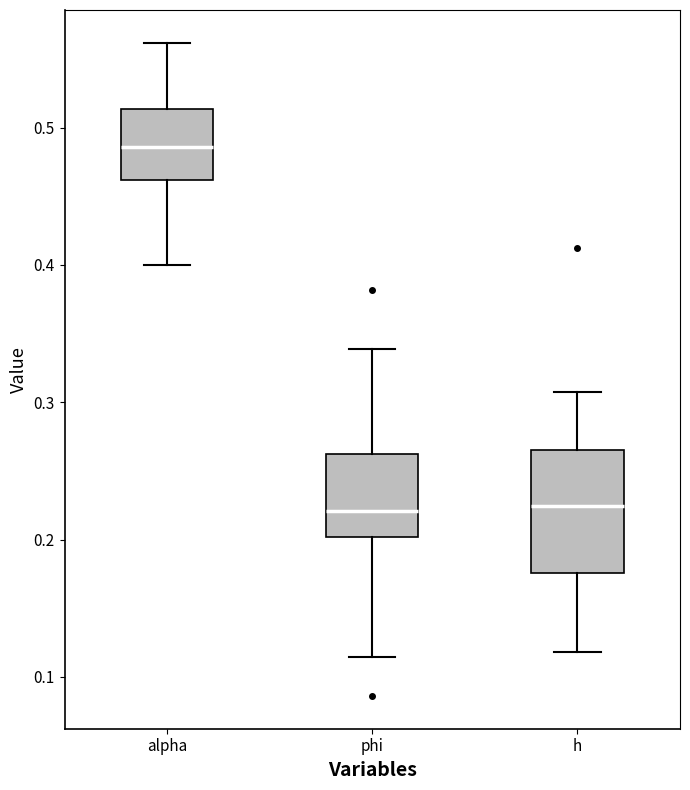

Which box is the tallest, from its lower edge to its upper edge?

h